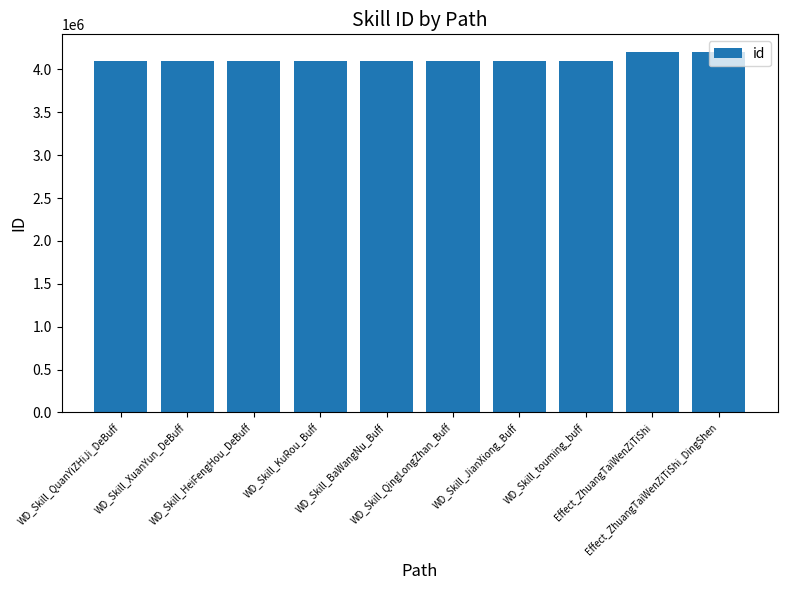

What is the label of the 1st bar from the left?

WD_Skill_QuanYiZHiJi_DeBuff